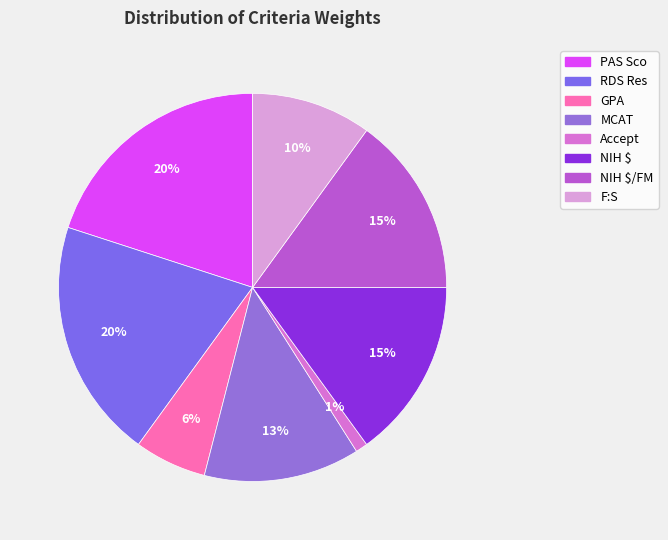

Combined, do NIH $ and NIH $/FM account for over 50%?

No